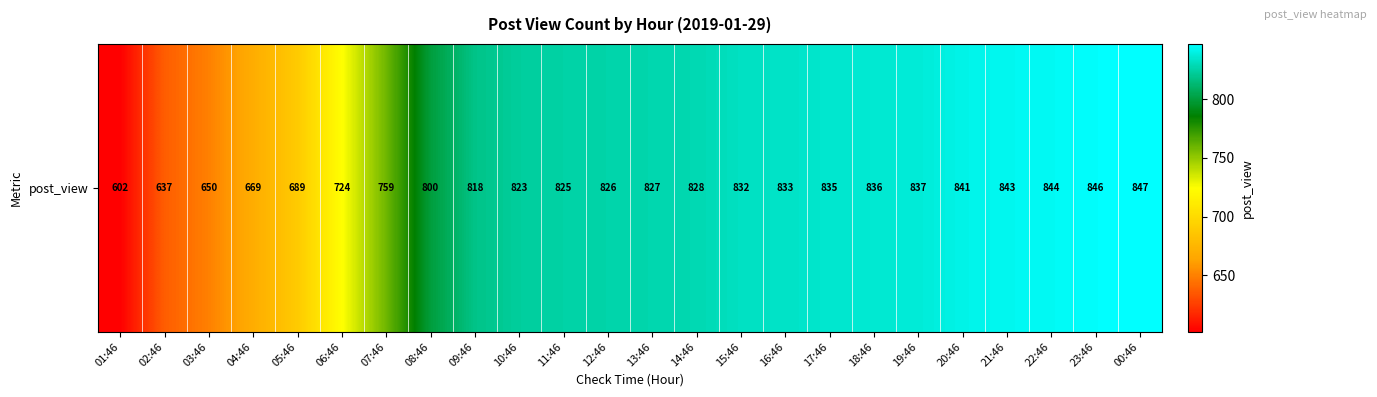

What is the average value?

786